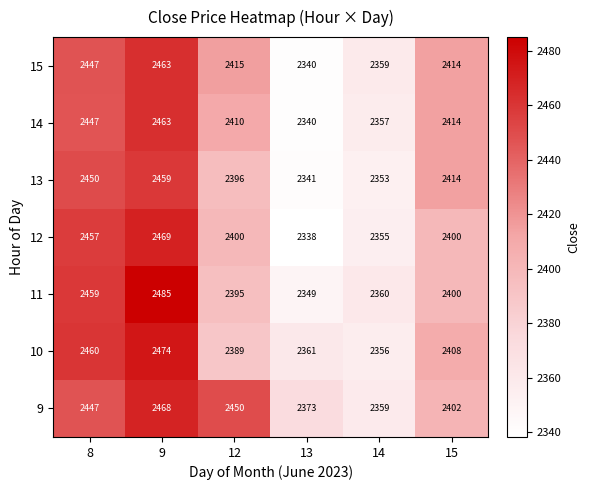

What is the spread (max minus min) of values at 9?

26